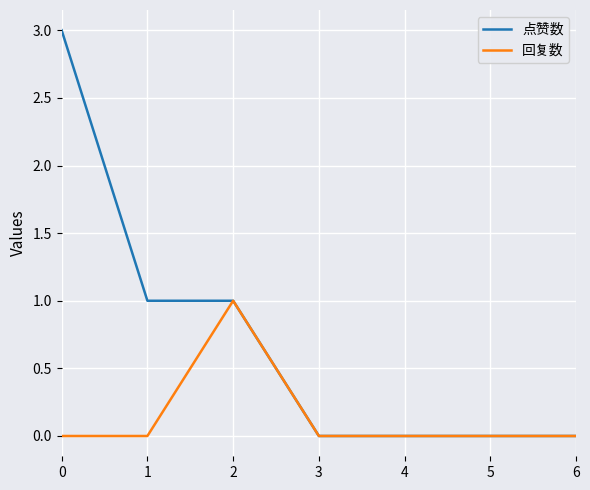

Does the chart display data point markers on the line(s)?

No